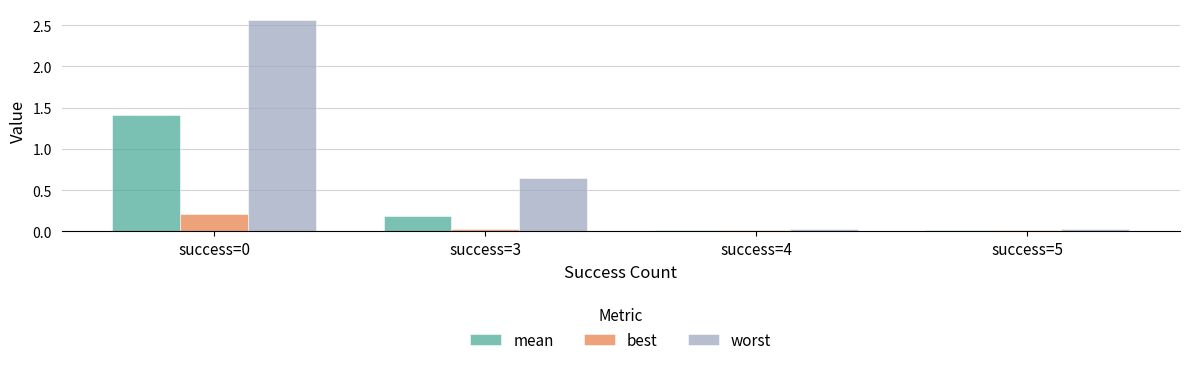

Rank the series at success=3 from lowest to highest value.

best, mean, worst